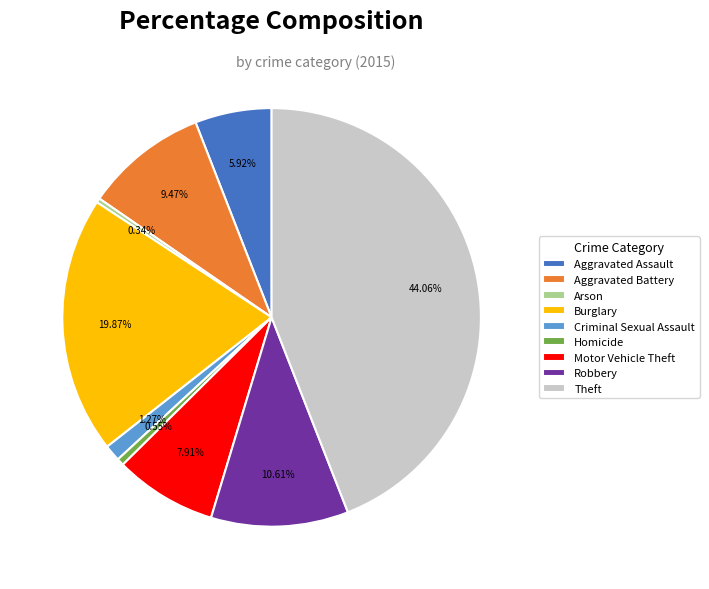

To the nearest percent, what portion does Burglary represent?

20%